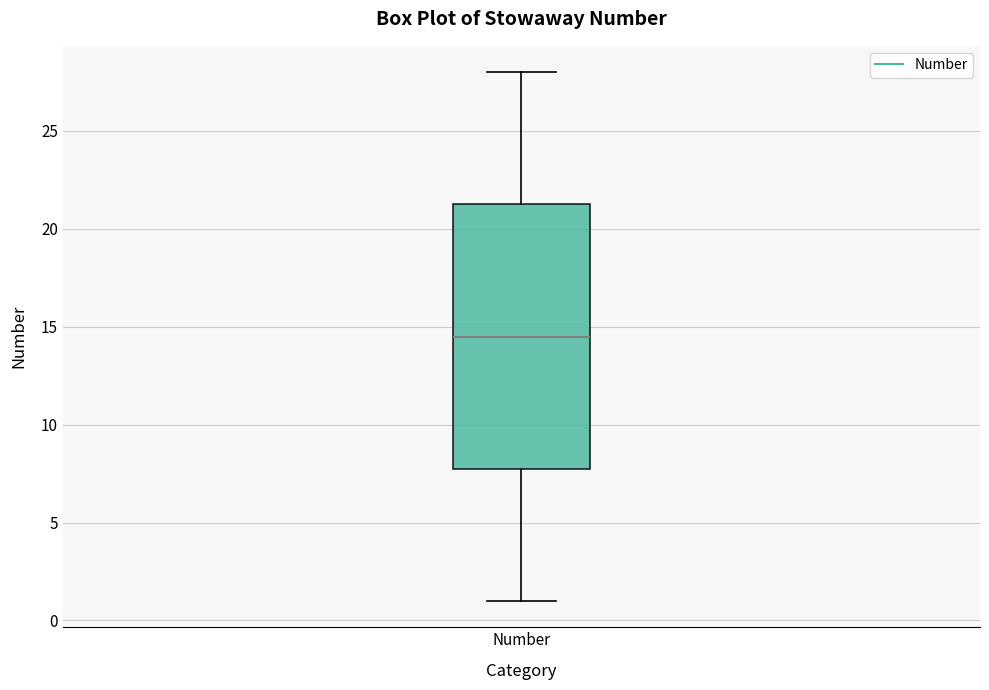

Read this box plot against the y-axis: the position of the median line, the range covered by the box, and the ends of both whiskers. The values are not printed on the chart, so give them approximately, as read against the axis.

median 14.5, box 8.0 to 21.5, whiskers 1.0 to 28.0